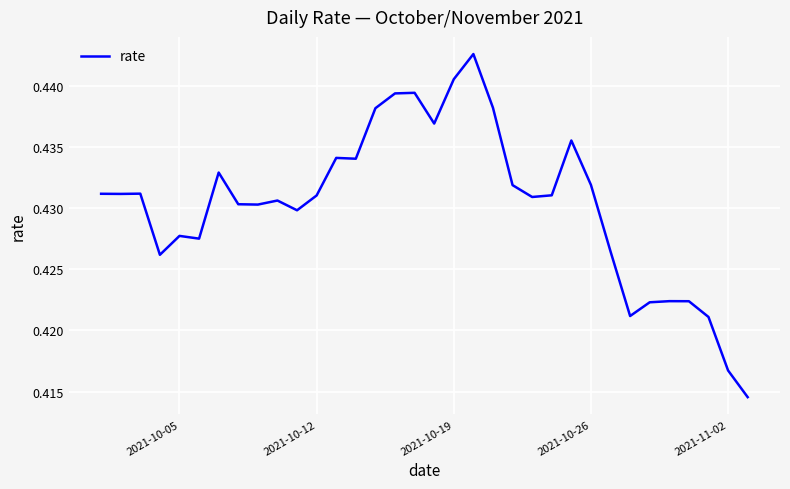

How many distinct data groups are displayed?

1